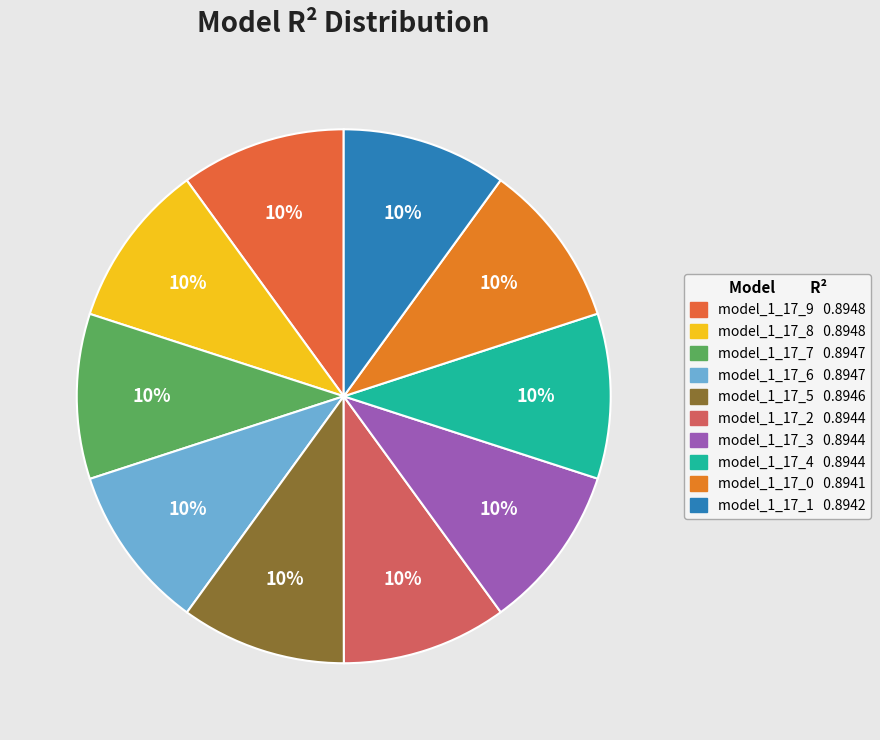

Which slice is the smallest?

model_1_17_0